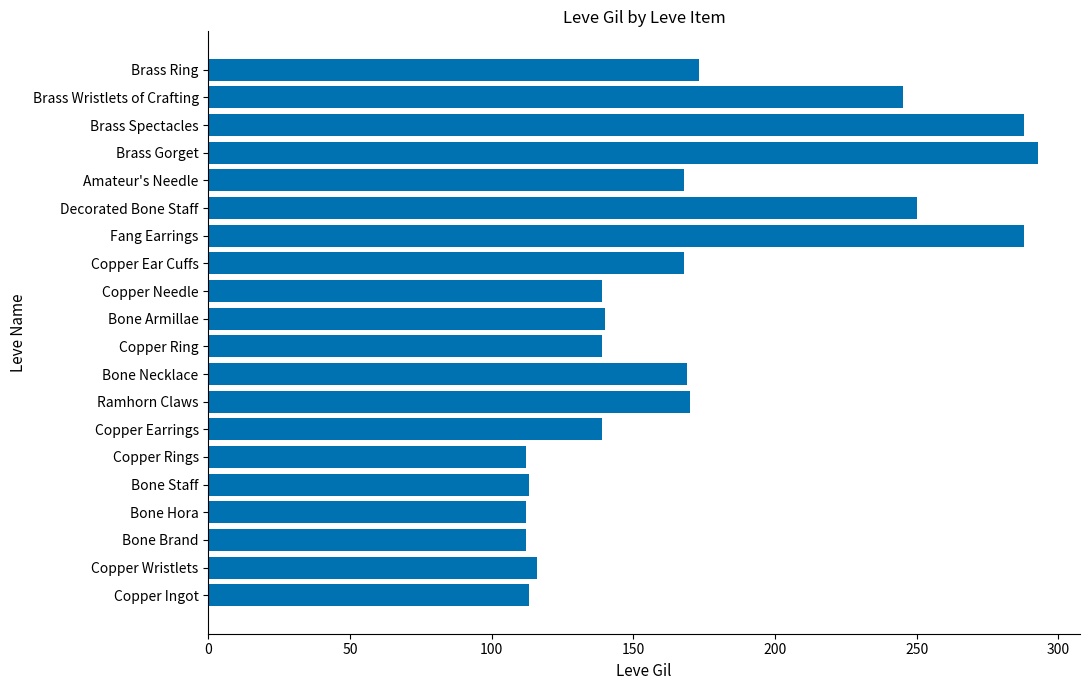

How many data points does each series have?

20